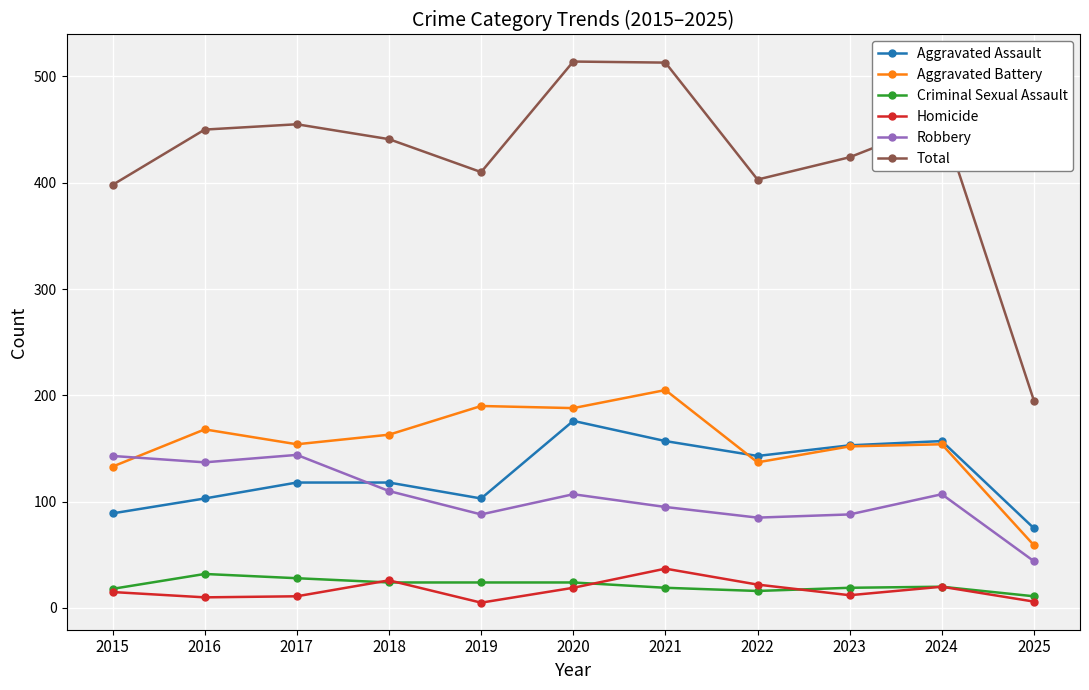

True or false: Robbery and Criminal Sexual Assault intersect in this chart.

False